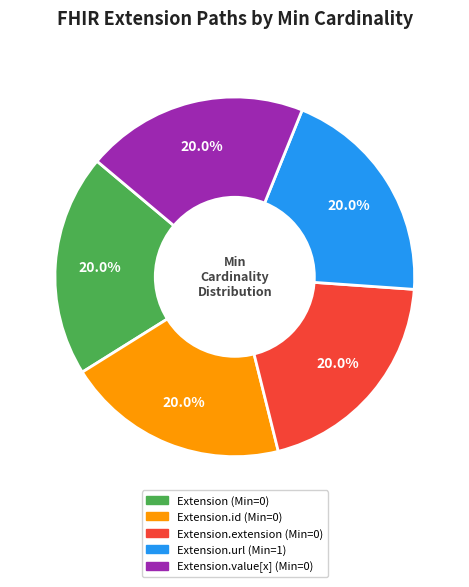

Is there any slice that represents more than half of the pie?

No